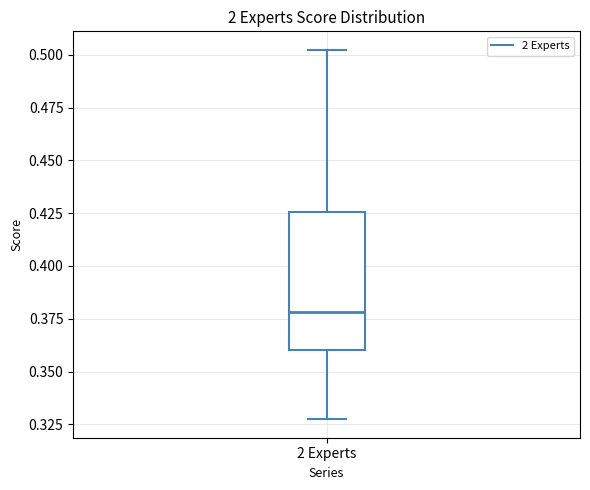

Where is the upper edge of the box for 2 Experts on the y-axis? The values are not printed on the chart, so give them approximately, as read against the axis.

0.425